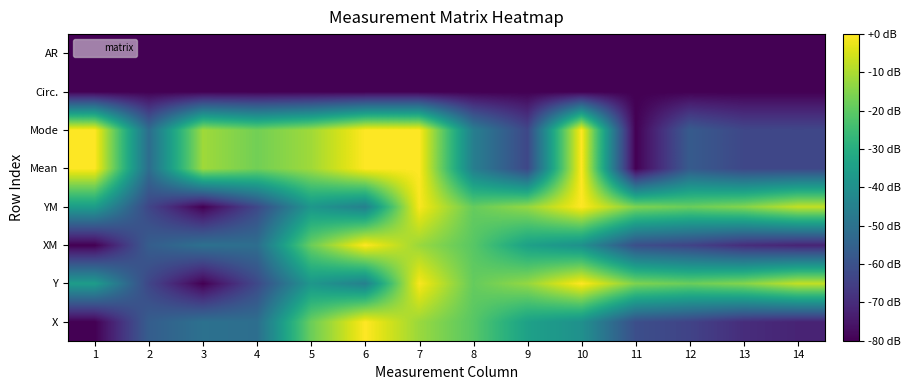

Reading right to left, extract all data points from this chart.

X: 14=-72.0	13=-69.7	12=-64.0	11=-60.7	10=-39.8	9=-34.3	8=-20.8	7=-12.1	6=0.0	5=-18.0	4=-51.1	3=-50.2	2=-56.4	1=-80.0
Y: 14=-7.4	13=-14.8	12=-18.2	11=-15.5	10=0.0	9=-12.8	8=-18.8	7=-0.7	6=-45.0	5=-37.6	4=-62.5	3=-80.0	2=-63.2	1=-35.8
XM: 14=-72.0	13=-69.7	12=-64.0	11=-60.7	10=-39.8	9=-34.3	8=-20.8	7=-12.1	6=0.0	5=-18.0	4=-51.1	3=-50.2	2=-56.4	1=-80.0
YM: 14=-7.4	13=-14.8	12=-18.2	11=-15.5	10=0.0	9=-12.8	8=-18.8	7=-0.7	6=-45.0	5=-37.6	4=-62.5	3=-80.0	2=-63.2	1=-35.8
Mean: 14=-62.9	13=-62.9	12=-57.1	11=-80.0	10=0.0	9=-62.9	8=-45.7	7=0.0	6=0.0	5=-11.4	4=-17.1	3=-11.4	2=-51.4	1=0.0
Mode: 14=-62.9	13=-62.9	12=-57.1	11=-80.0	10=0.0	9=-62.9	8=-45.7	7=0.0	6=0.0	5=-11.4	4=-17.1	3=-11.4	2=-51.4	1=0.0
Circ.: 14=-80.0	13=-80.0	12=-80.0	11=-80.0	10=-80.0	9=-80.0	8=-80.0	7=-80.0	6=-80.0	5=-80.0	4=-80.0	3=-80.0	2=-80.0	1=-80.0
AR: 14=-80.0	13=-80.0	12=-80.0	11=-80.0	10=-80.0	9=-80.0	8=-80.0	7=-80.0	6=-80.0	5=-80.0	4=-80.0	3=-80.0	2=-80.0	1=-80.0